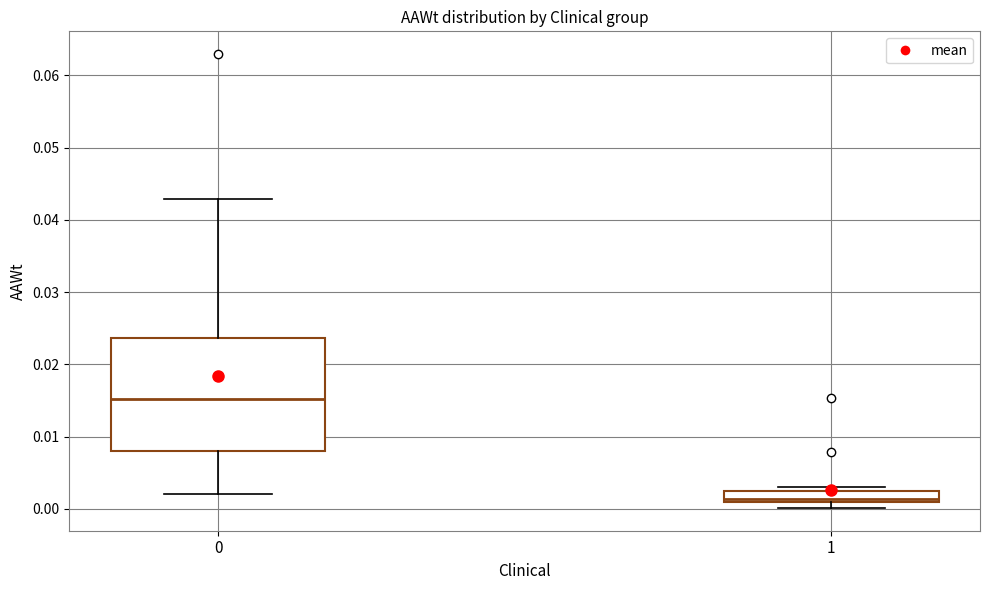

Reading left to right, read every box against the y-axis: the position of its median line, the range the box covers, and the ends of its whiskers. The values are not printed on the chart, so give them approximately, as read against the axis.

0: median 0.015, box 0.008 to 0.024, whiskers 0.002 to 0.043
1: median 0.001 (just above the box's lower edge), box 0.001 to 0.002, whiskers 0.000 to 0.003